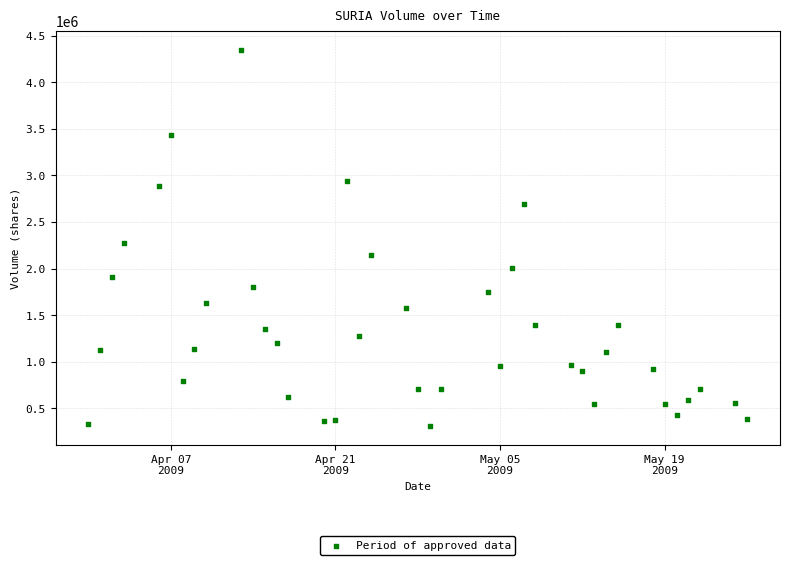

What Y value in the scatter plot is closest to 2331841?

2271241